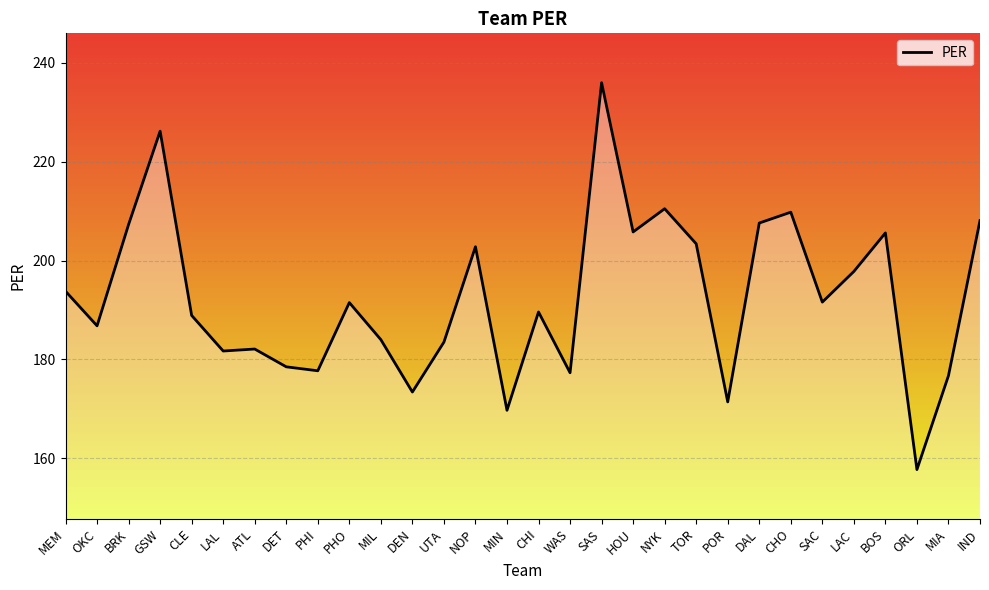

What is the ratio of the value at NOP to the value at UTA?

1.1